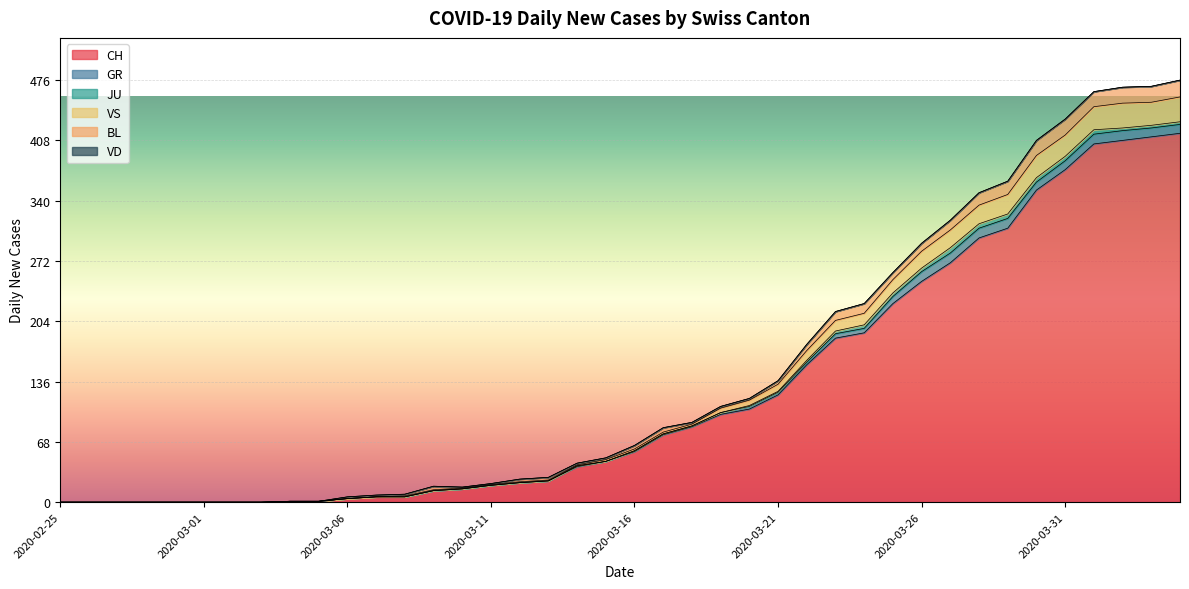

Count the number of categories in the chart.

40